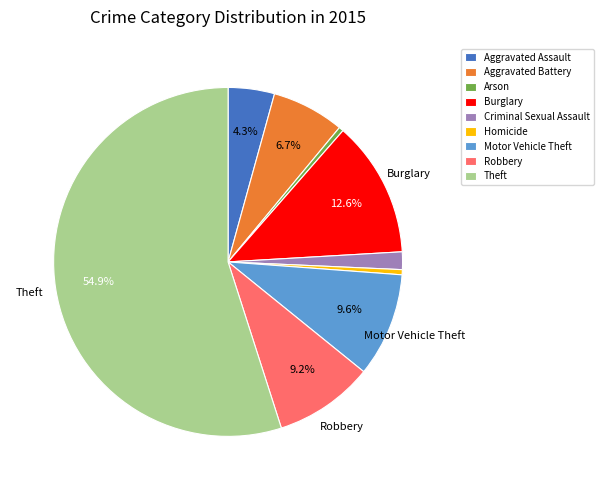

What is the largest slice in the pie chart?

Theft